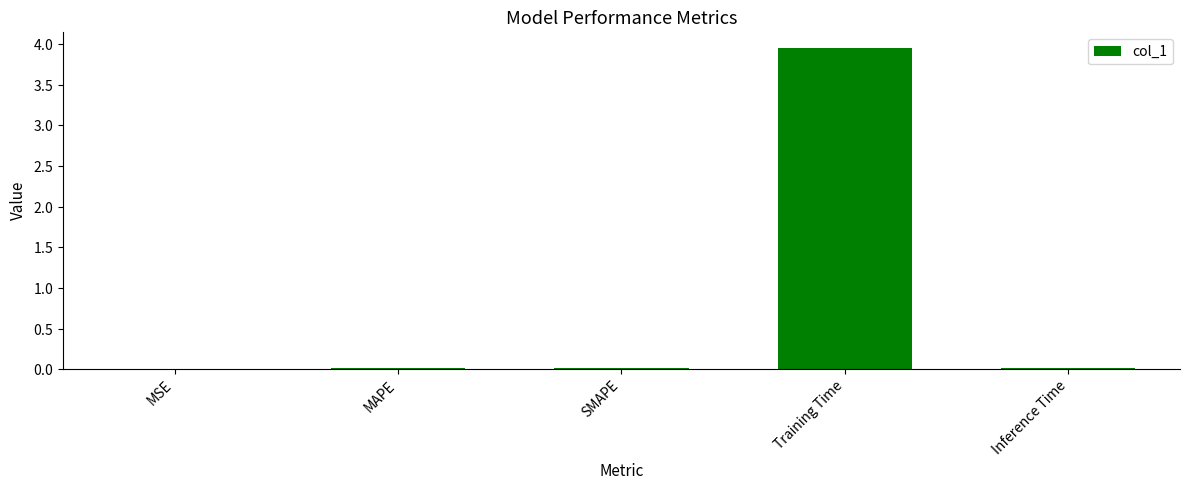

List the labels in order of value, smallest first.

MSE, MAPE, SMAPE, Inference Time, Training Time